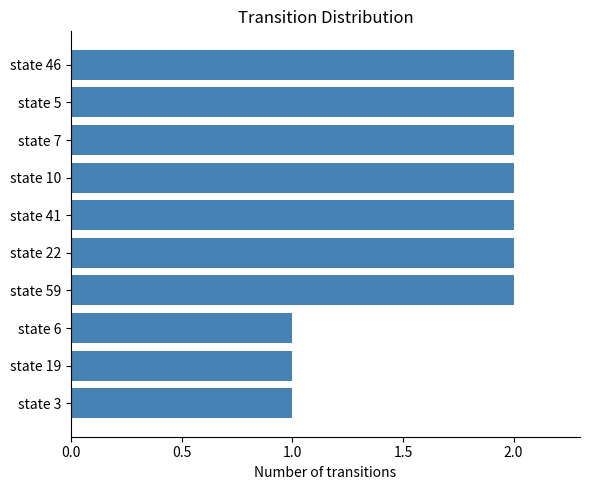

What is the difference between the second highest and second lowest values?

1